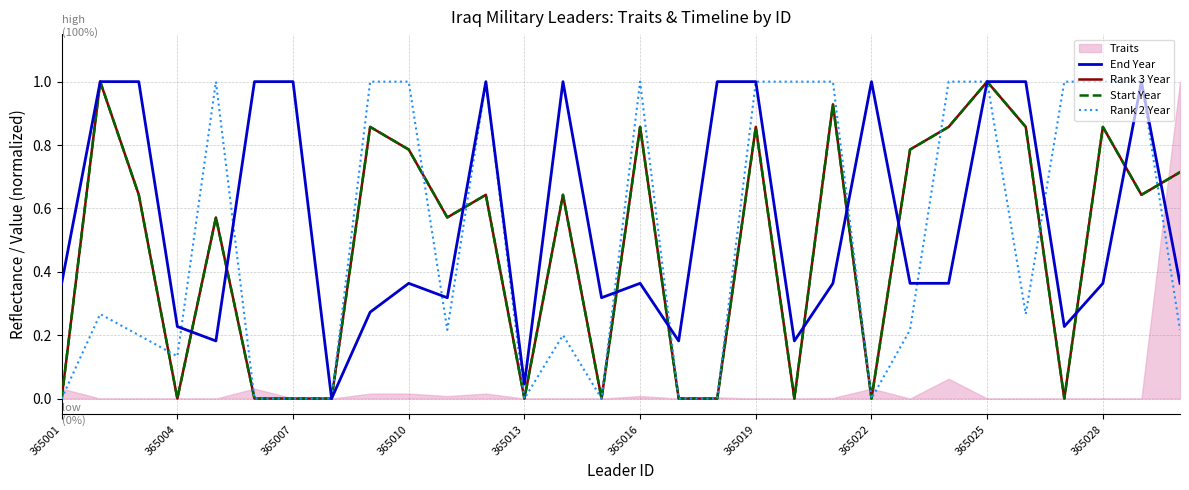

True or false: Rank 2 Year and Start Year cross at least once.

True